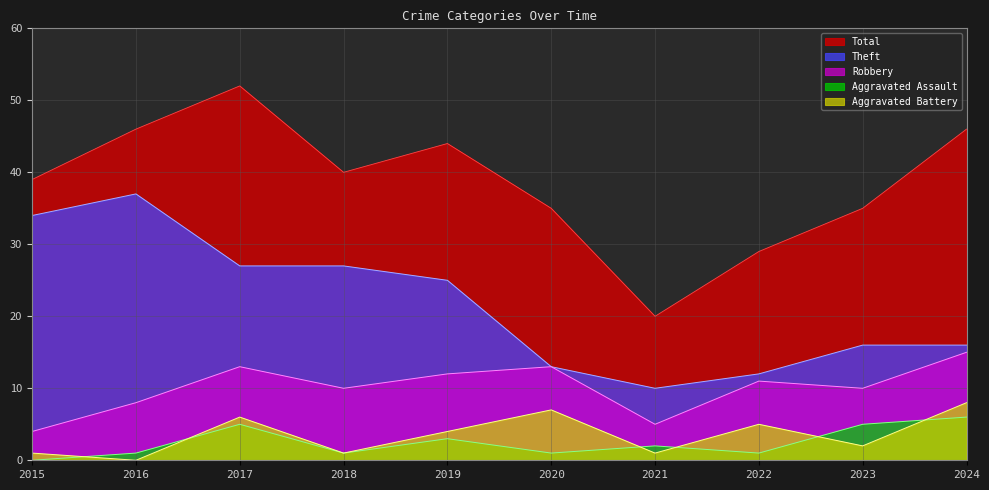

What is the sum of all Robbery values?

101